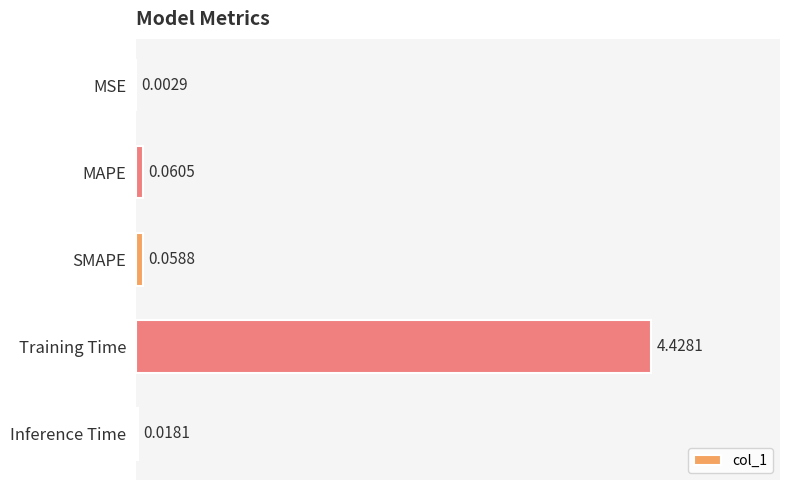

Which has a higher value, MAPE or SMAPE?

MAPE